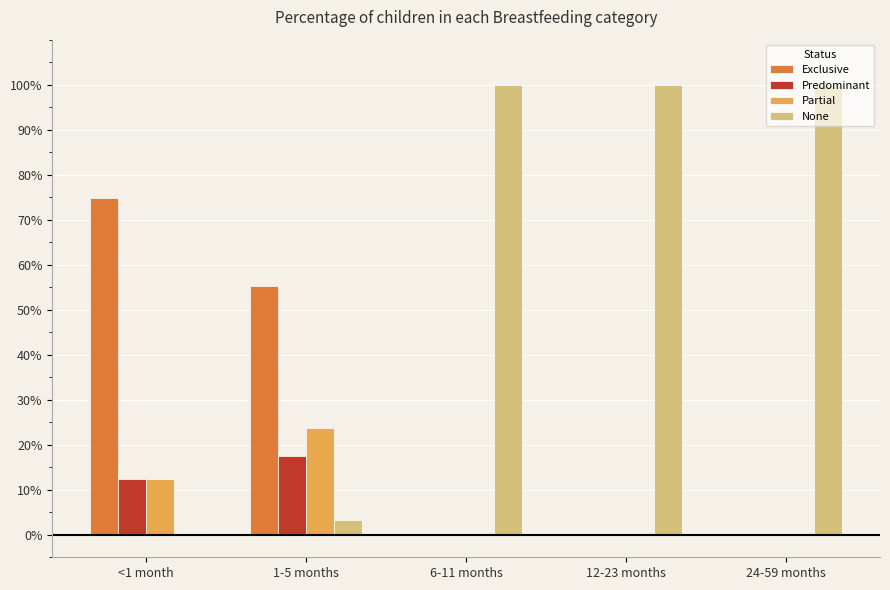

At which category is the sum across all series the highest?

<1 month